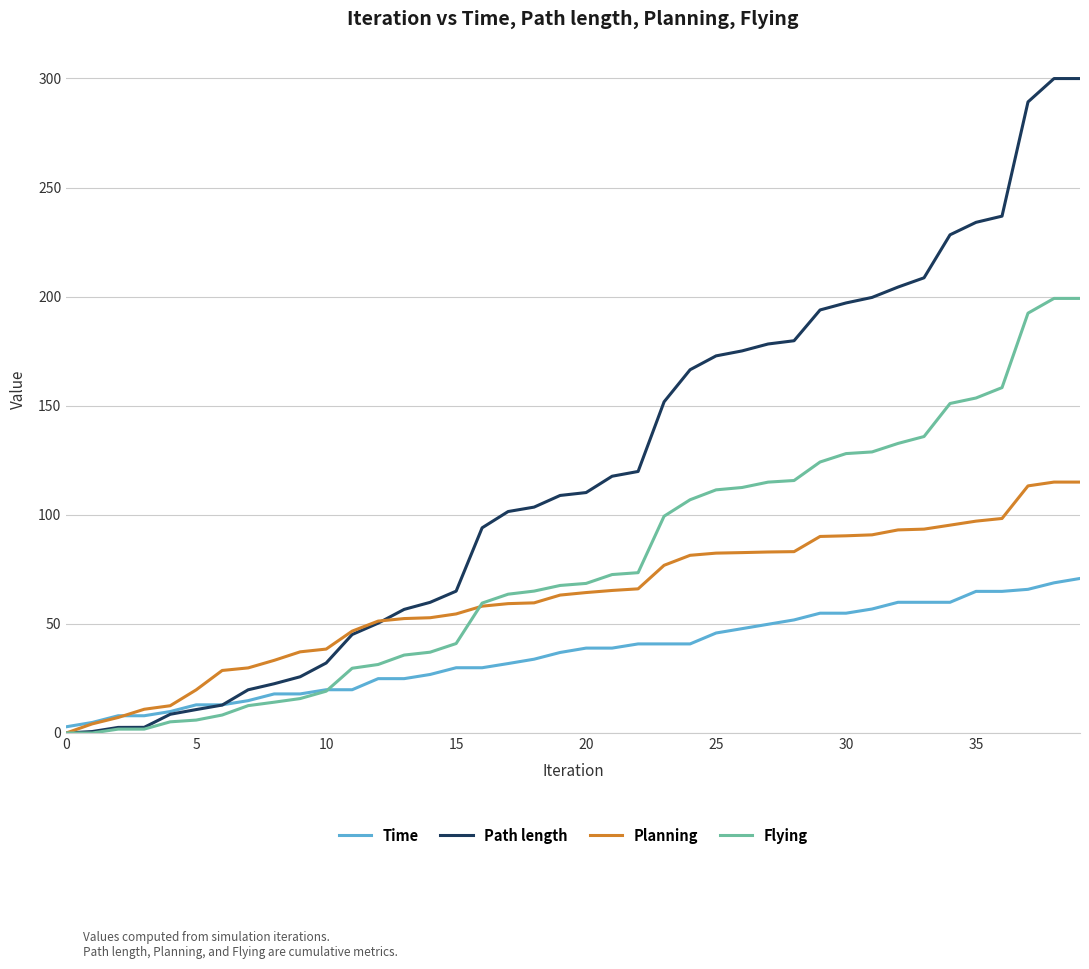

What is the highest value of the Path length series?

299.9